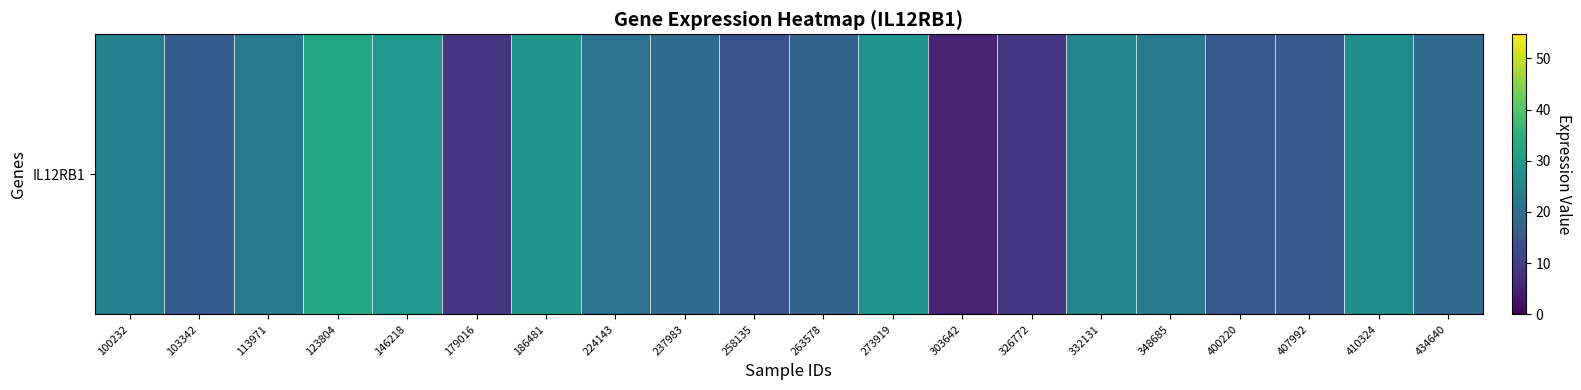

What is the sum of the values at 326772 and 332131?

34.2